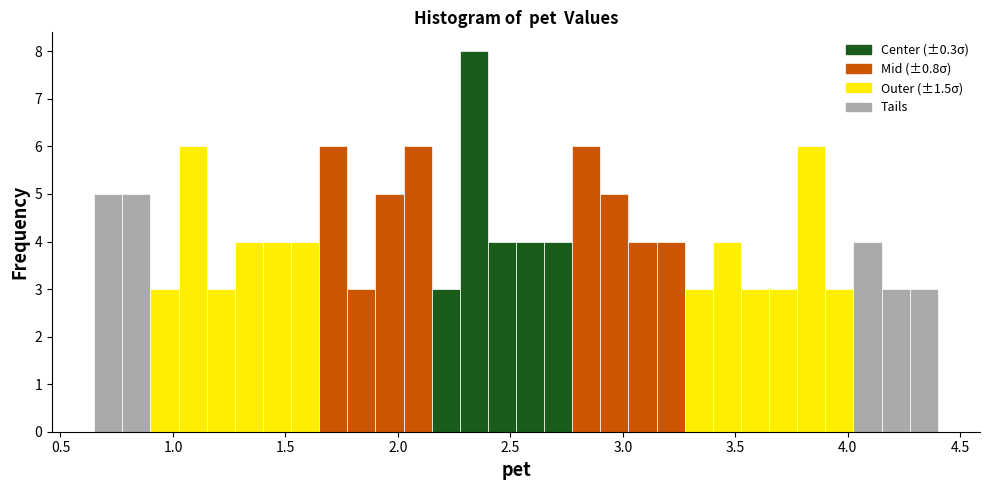

Read against the x-axis, roughly where is the centre of the tallest bar?

2.35